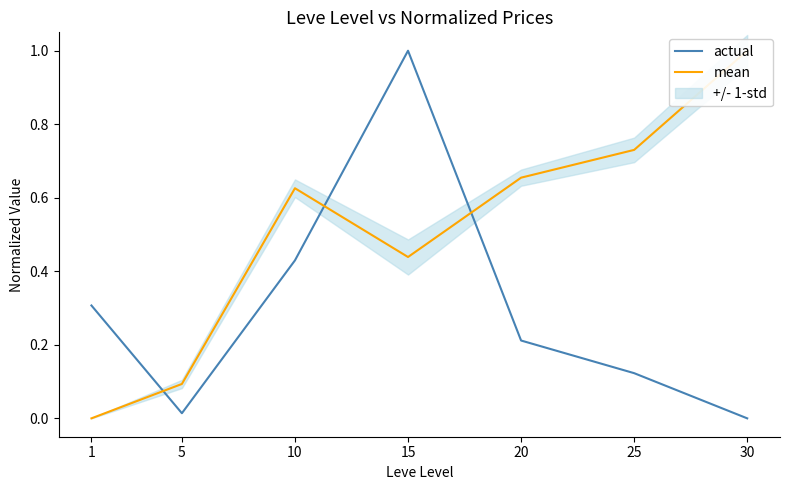

What are all the series names shown in the legend?

actual, mean